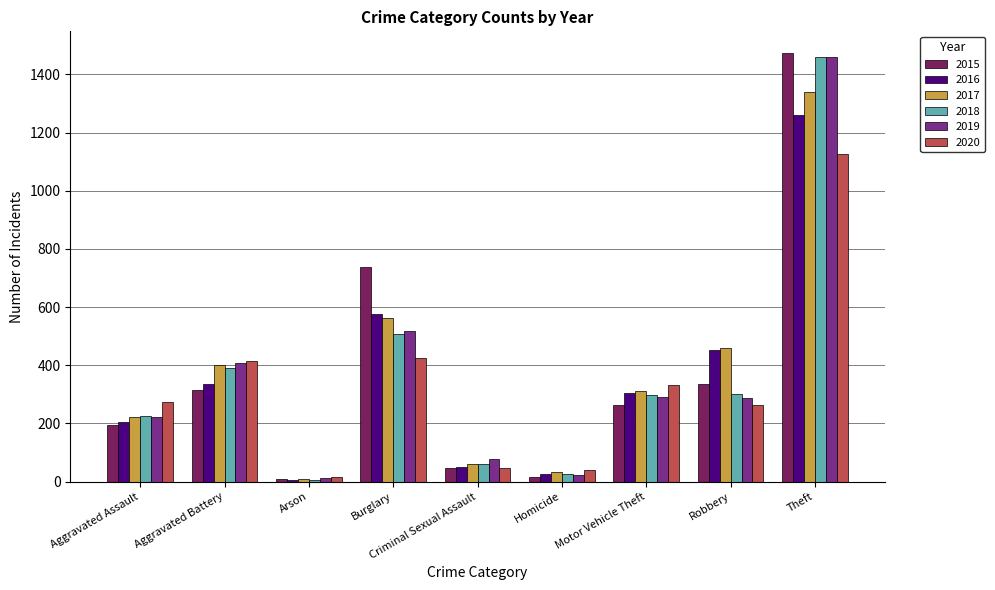

What is the greatest value displayed?

1474